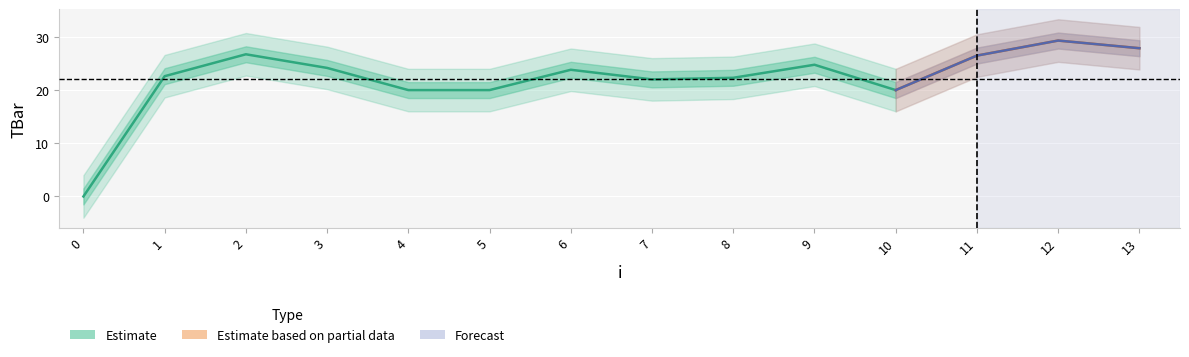

Rank the categories by value from lowest to highest.

0, 4, 5, 10, 7, 8, 1, 6, 3, 9, 11, 2, 13, 12